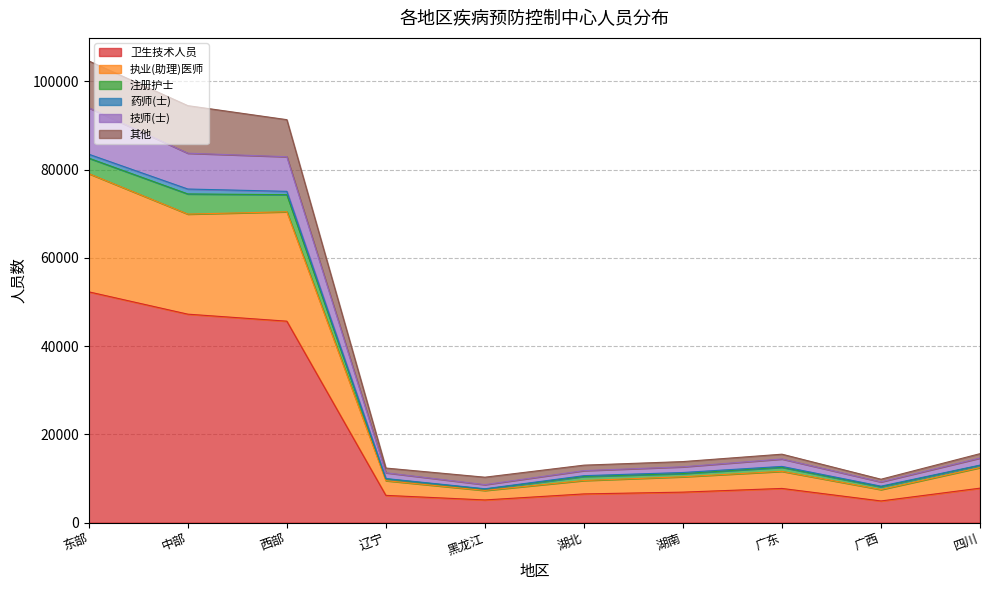

What position from the right is 西部?

8